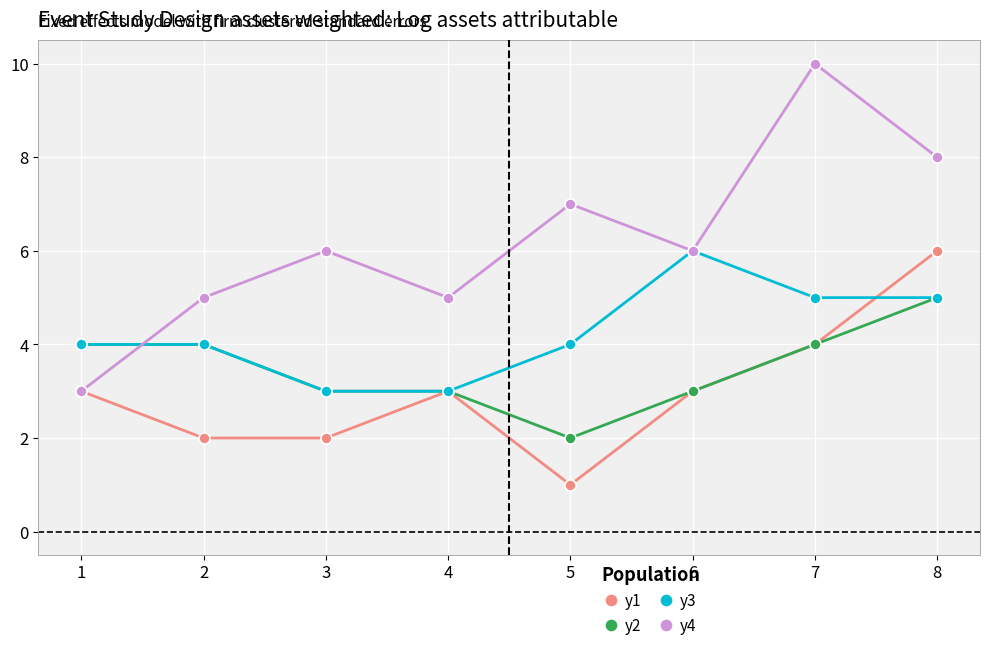

What is the value of the y3 point at the 8th from the left?

5